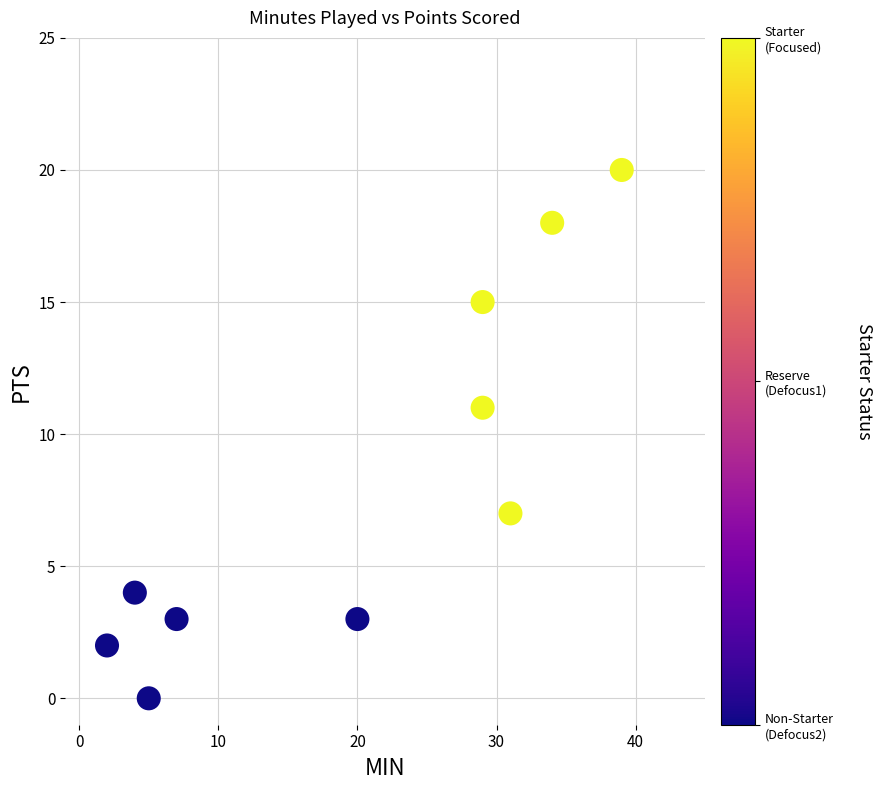

What is the average X value?

20